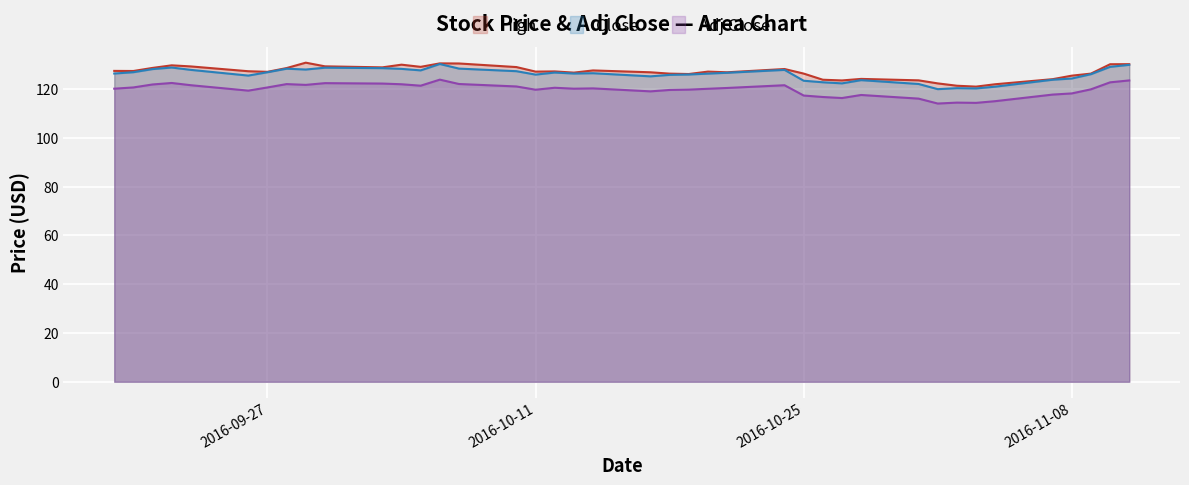

Is it true that High equals 188.7 at 2016-10-25?

False